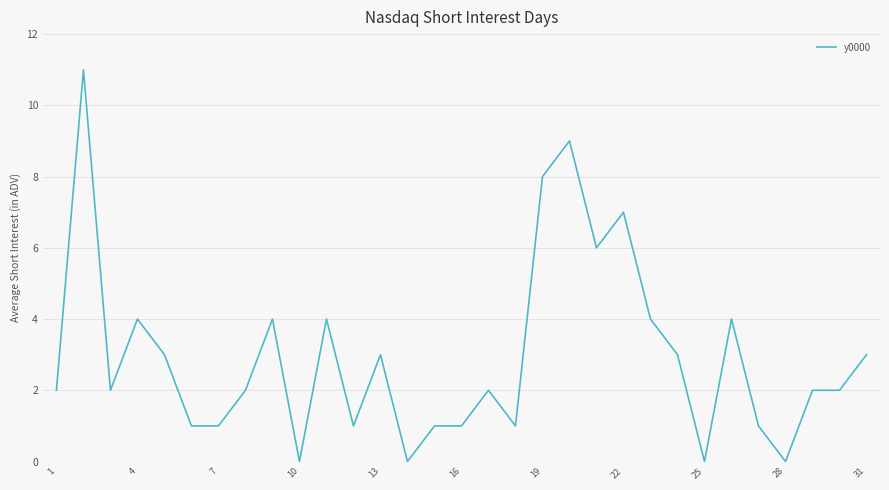

What is the greatest value displayed?

11